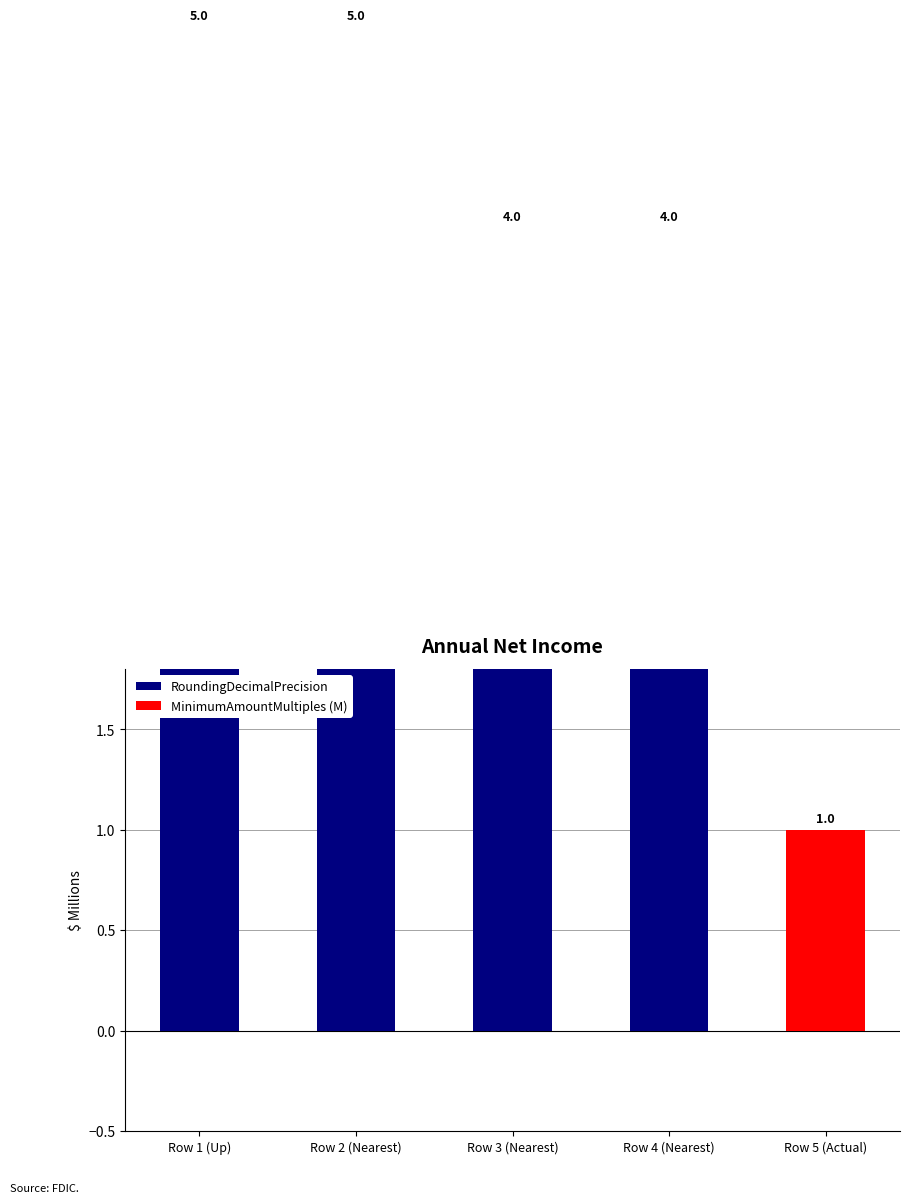

What is the label of the 1st bar from the left?

Row 1 (Up)